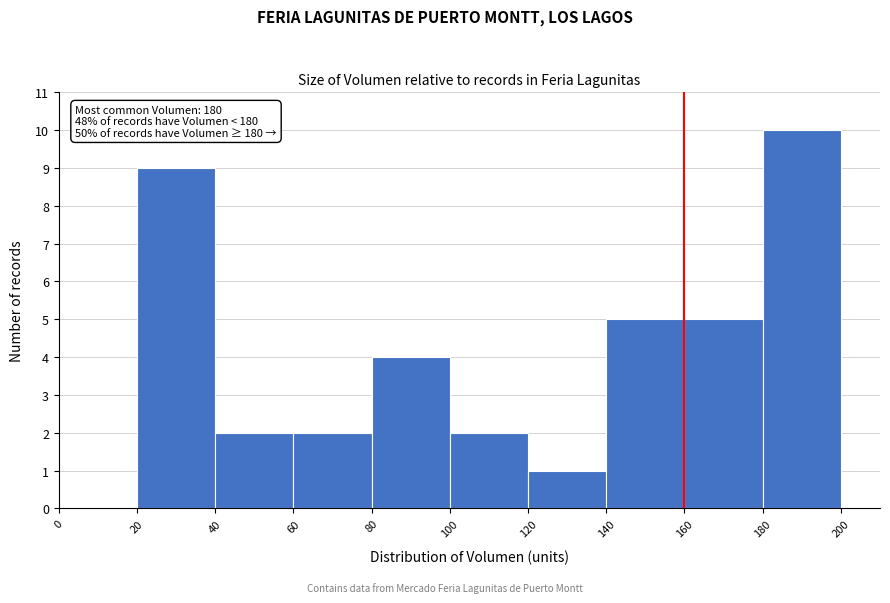

Over which range of the x-axis is the bar tallest?

180 to 200